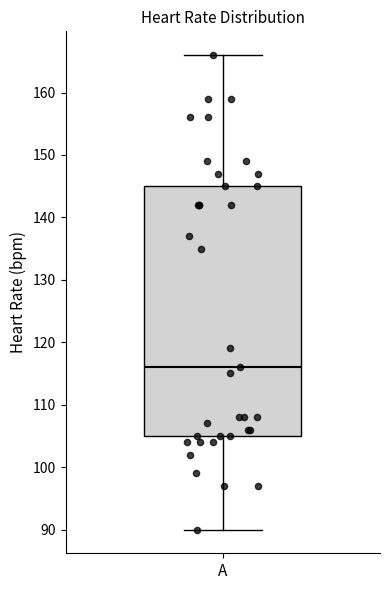

Read this box plot against the y-axis: the position of the median line, the range covered by the box, and the ends of both whiskers. The values are not printed on the chart, so give them approximately, as read against the axis.

median 116, box 105 to 145, whiskers 90 to 166